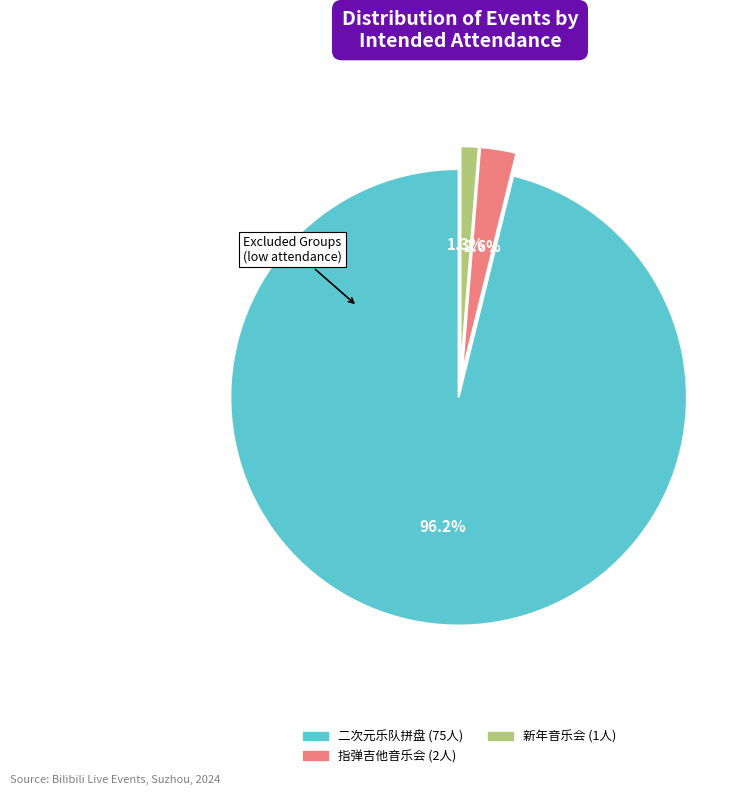

Count the number of slices in the pie.

3